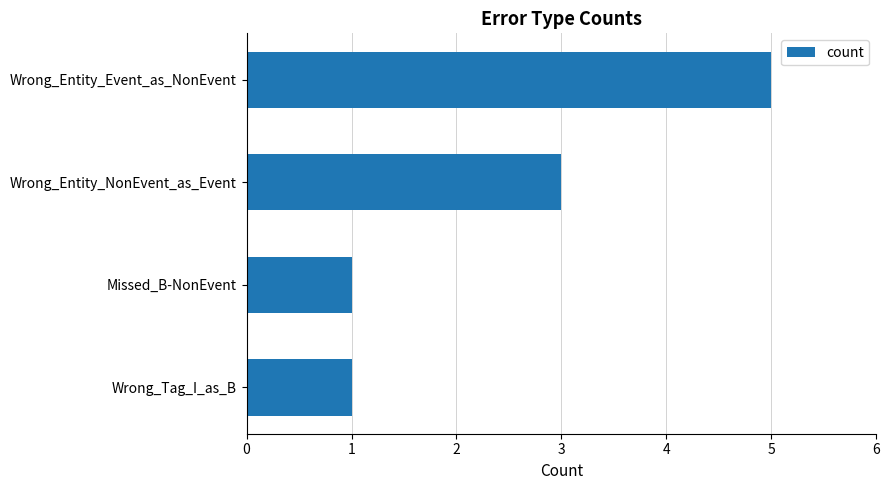

What is the ratio of the value at Missed_B-NonEvent to the value at Wrong_Entity_NonEvent_as_Event?

0.3